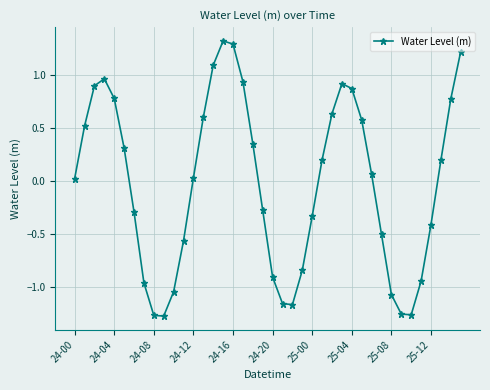

What is the maximum value shown in the chart?

1.3